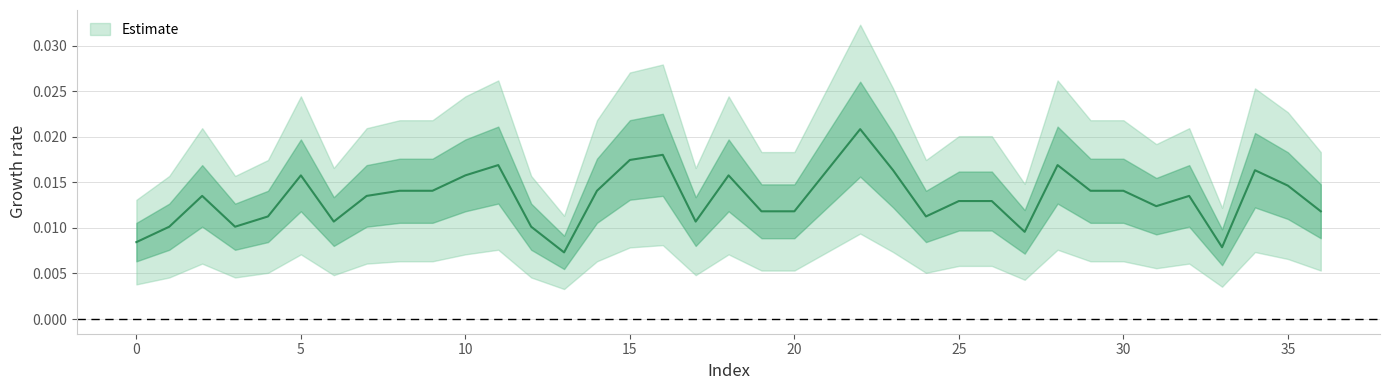

How many values are between 0 and 1?

37